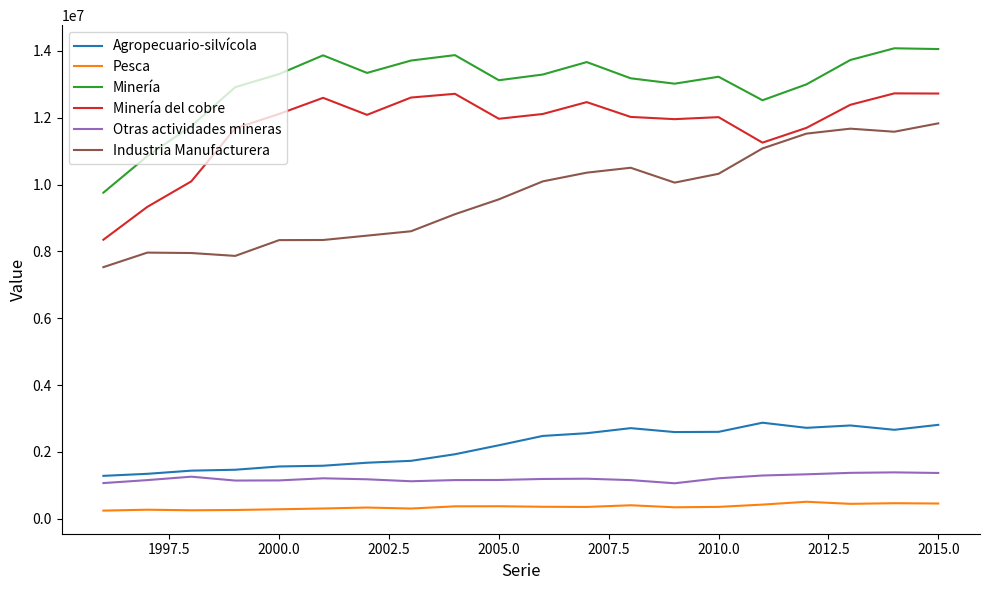

Does the chart have visible grid lines?

No